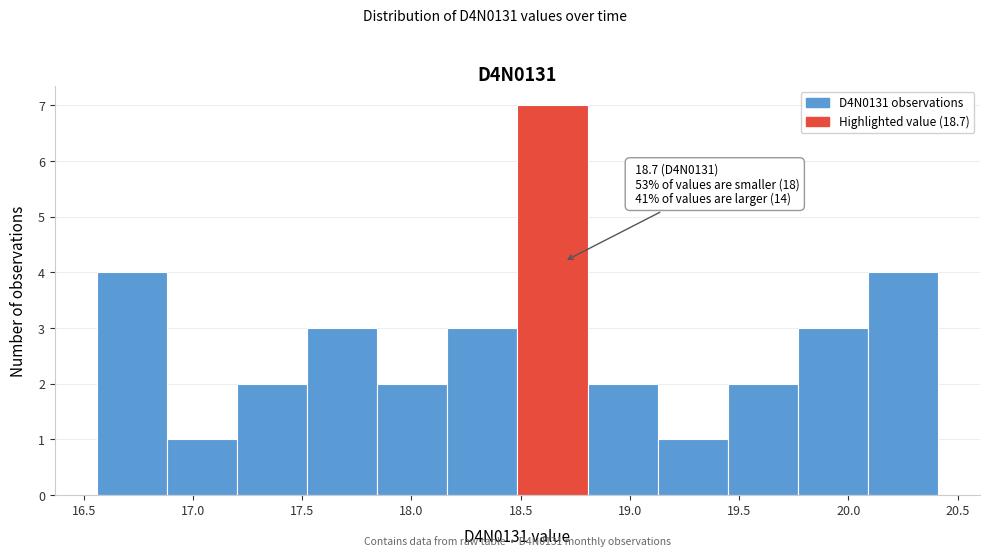

Which range on the x-axis has the tallest bar?

18.50 to 18.80